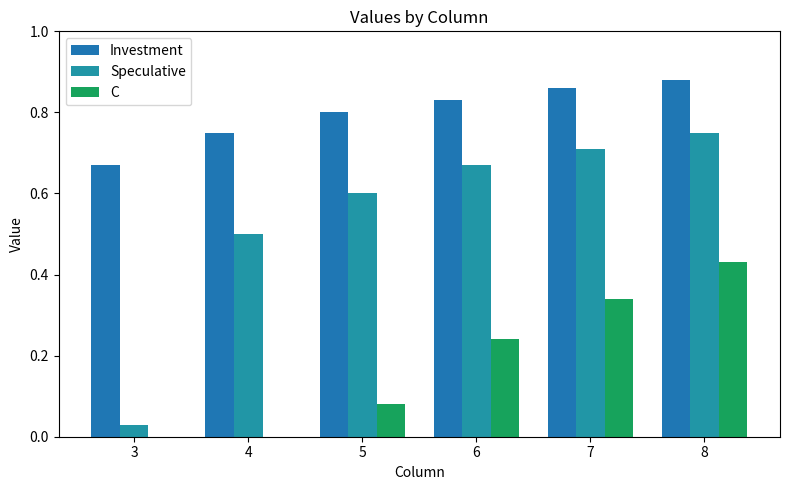

Are the bars horizontal?

No